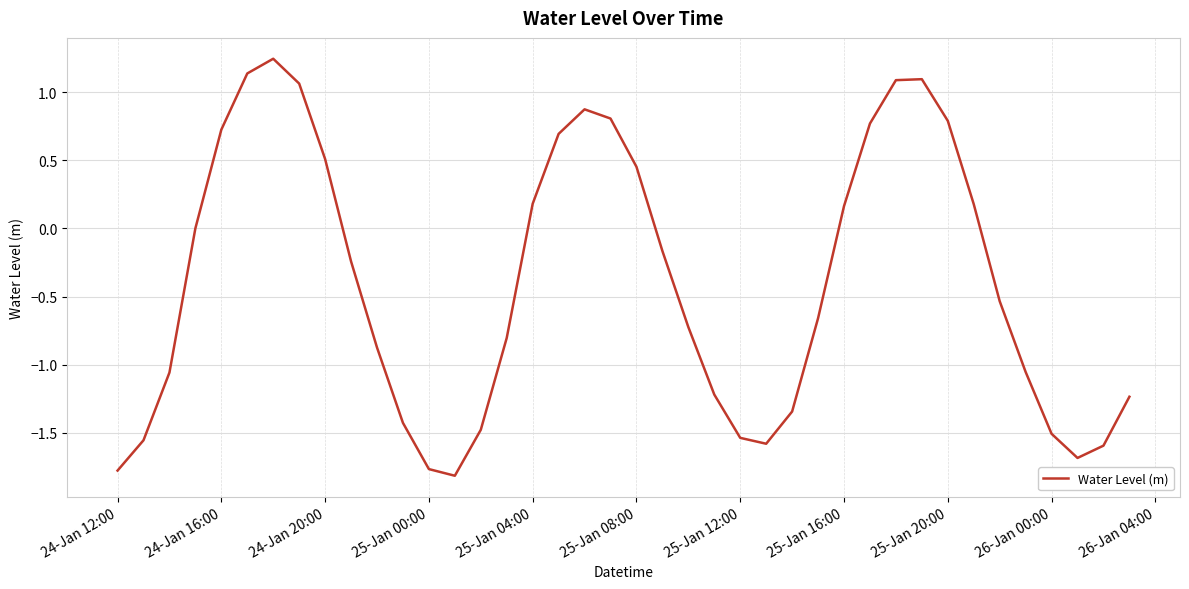

What is the difference between the maximum and minimum values?

3.1